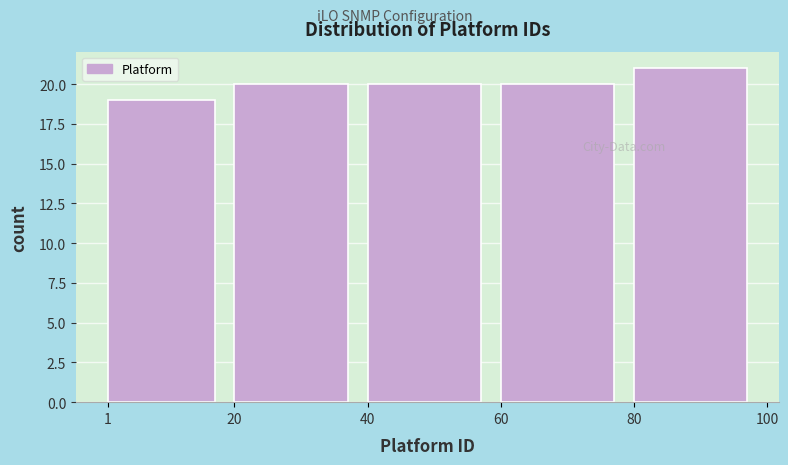

Reading left to right, transcribe this chart: for each bar, give the range it covers on the x-axis and its height. The values are not printed on the chart, so give them approximately, as read against the axis.

1 to 20: 19
20 to 40: 20
40 to 60: 20
60 to 80: 20
80 to 100: 21